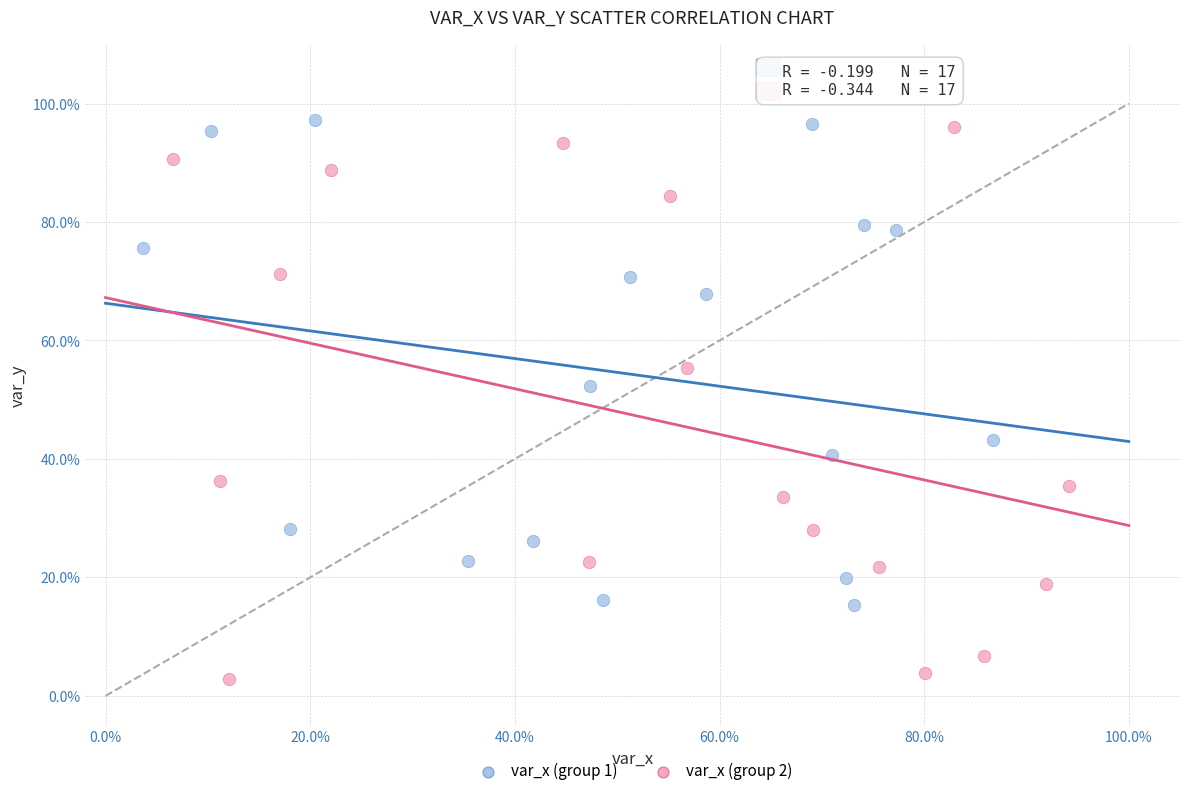

What are all the series names shown in the legend?

var_x (group 1), var_x (group 2)